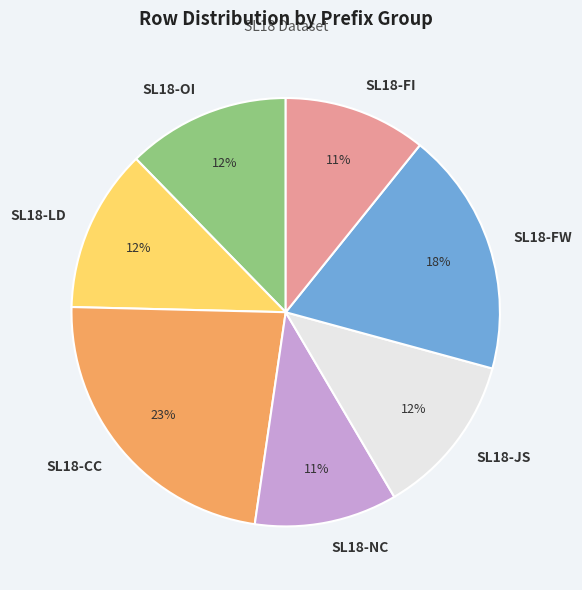

What is the largest slice in the pie chart?

SL18-CC